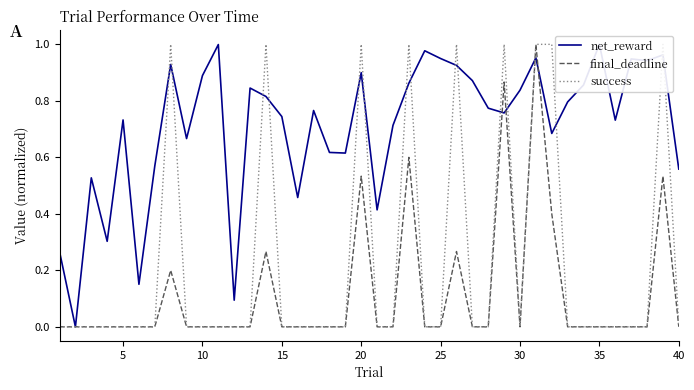

What is the highest value of the final_deadline series?

1.0